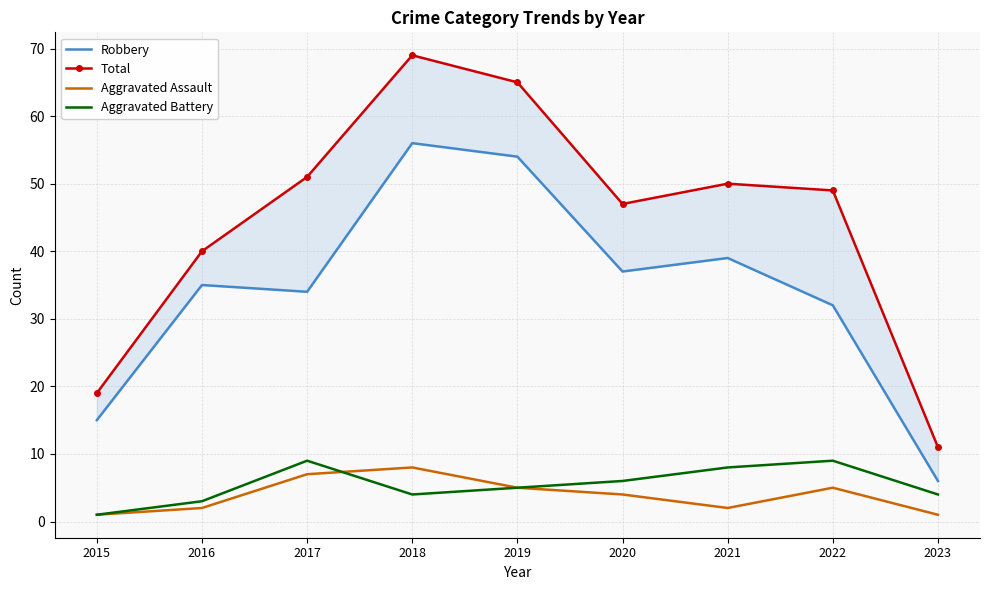

What is the sum of all Robbery values?

308